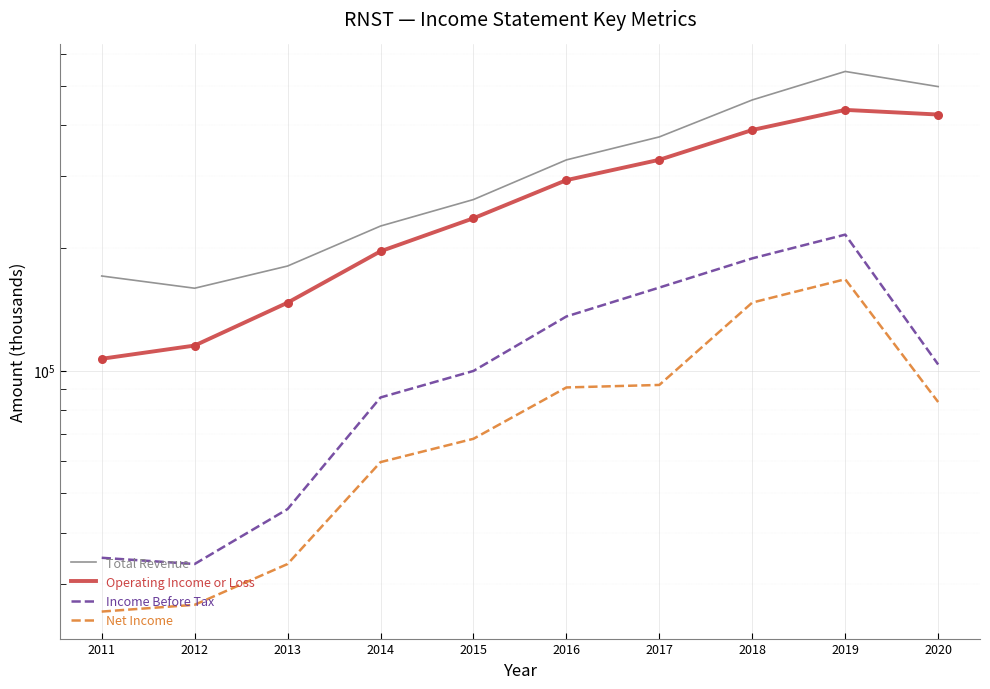

Which series has the largest total across all categories?

Total Revenue